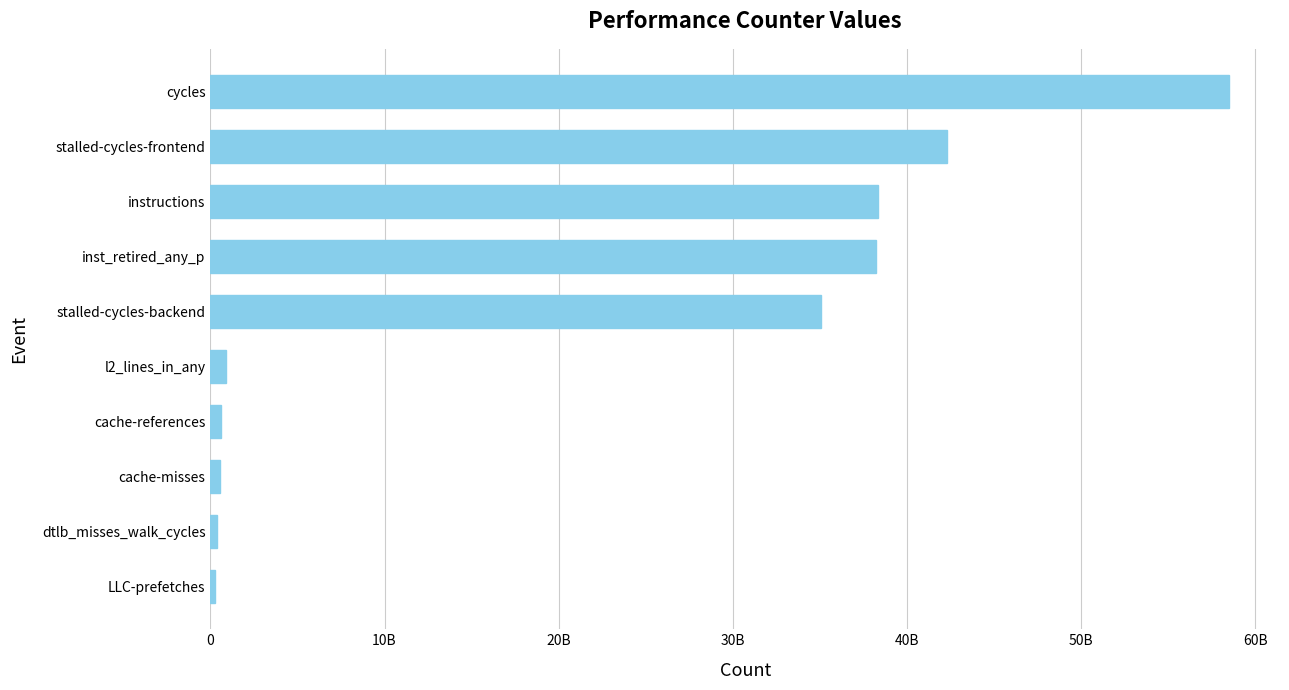

What is the difference between the maximum and minimum values?

58210109316